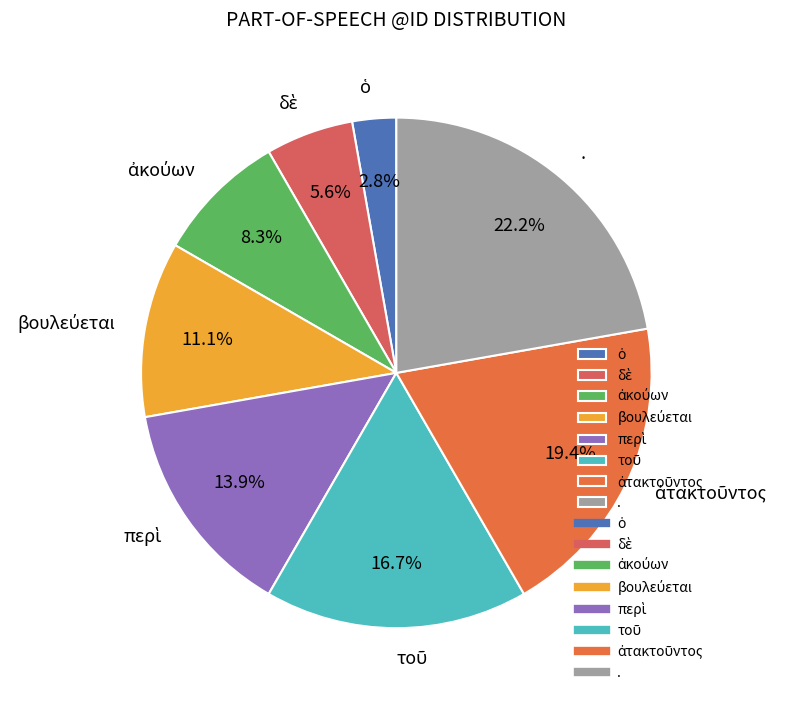

What is the largest slice in the pie chart?

.